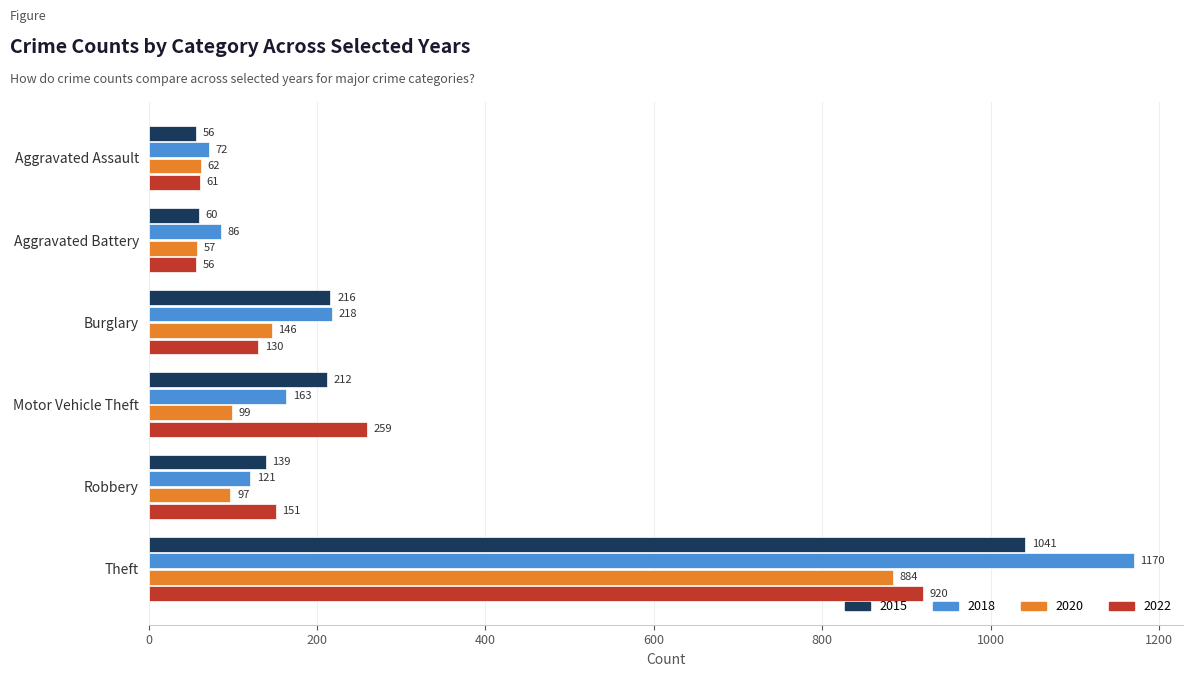

List the labels in order of 2022 value, largest first.

Theft, Motor Vehicle Theft, Robbery, Burglary, Aggravated Assault, Aggravated Battery